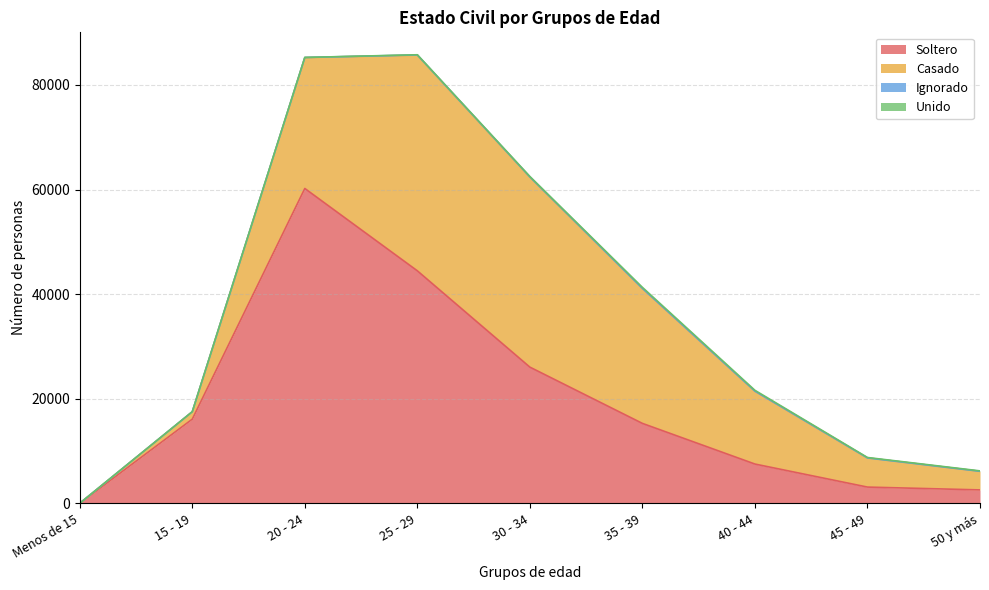

Is it true that Soltero equals 2579 at 50 y más?

True